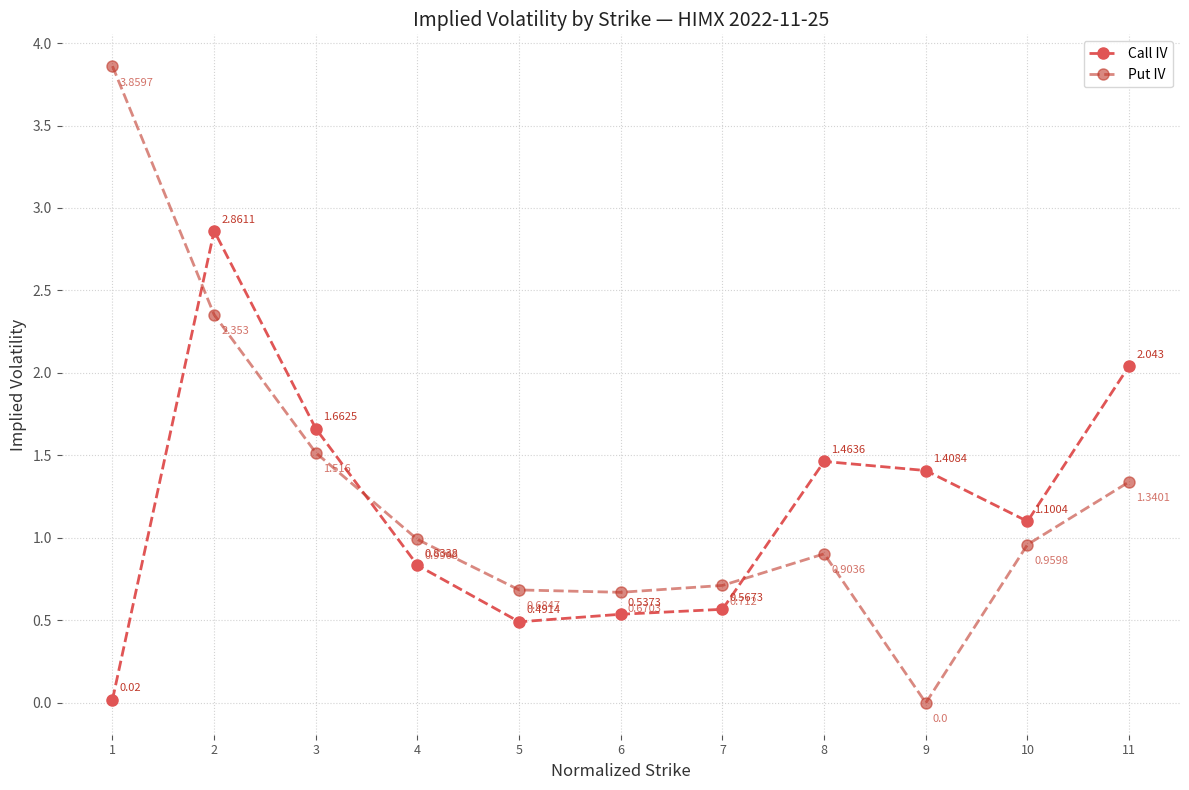

What is the total value across all series at 6?

1.2